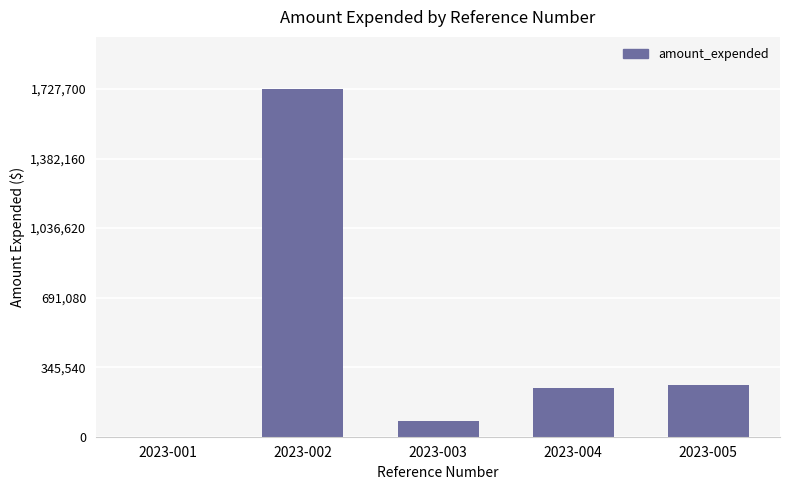

Reading right to left, list all the values displayed in this chart.

2023-005=258507	2023-004=240537	2023-003=79485	2023-002=1727700	2023-001=215